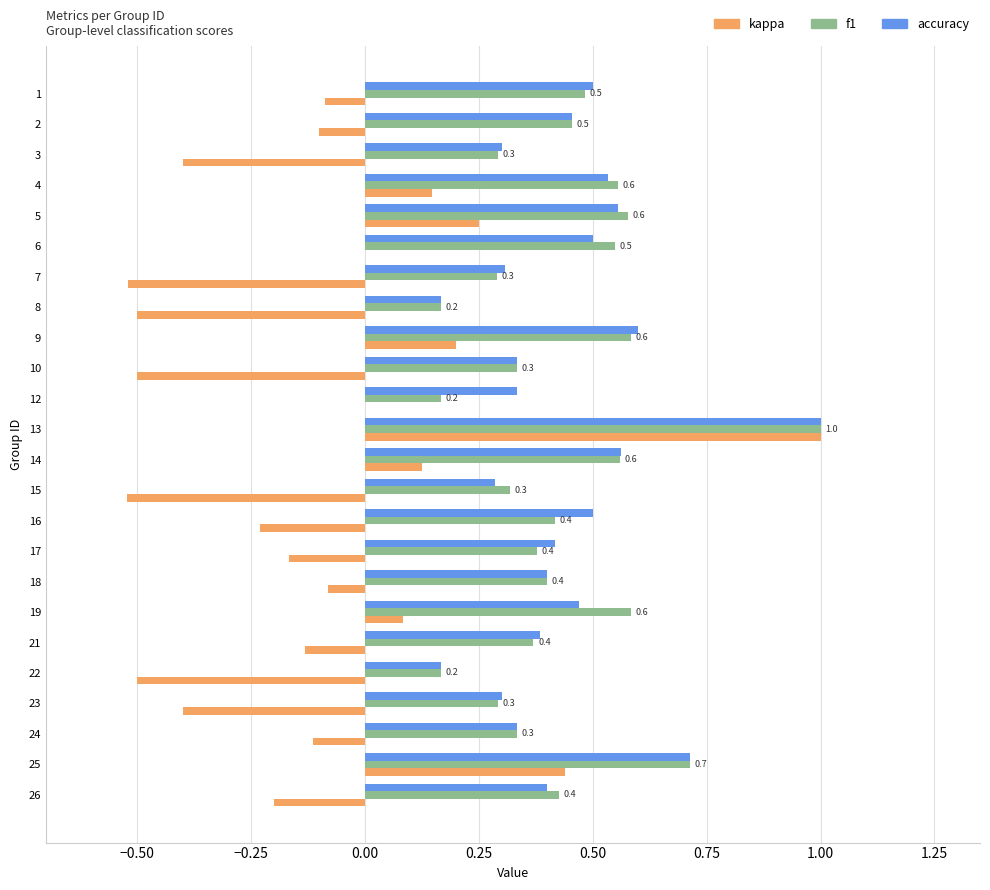

Which series has the largest range (max minus min)?

kappa